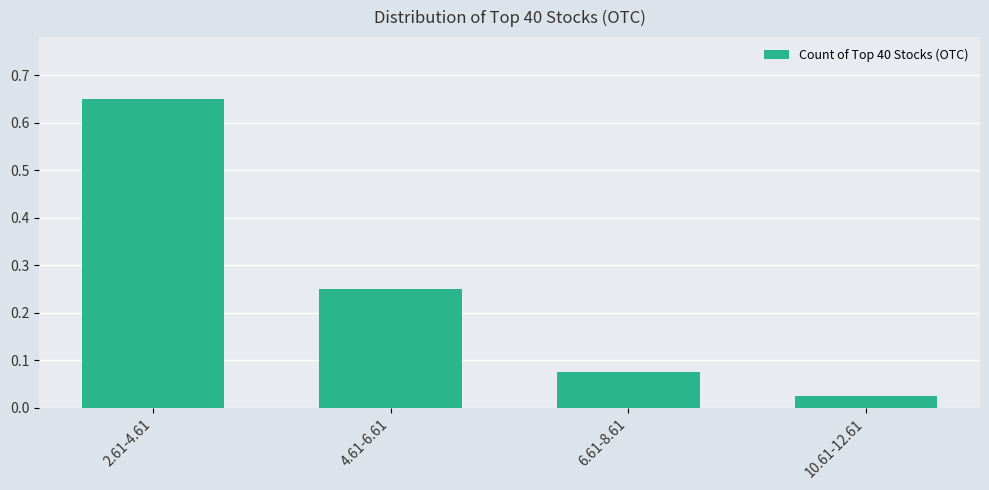

What is the label of the 2nd bar from the left?

4.61-6.61